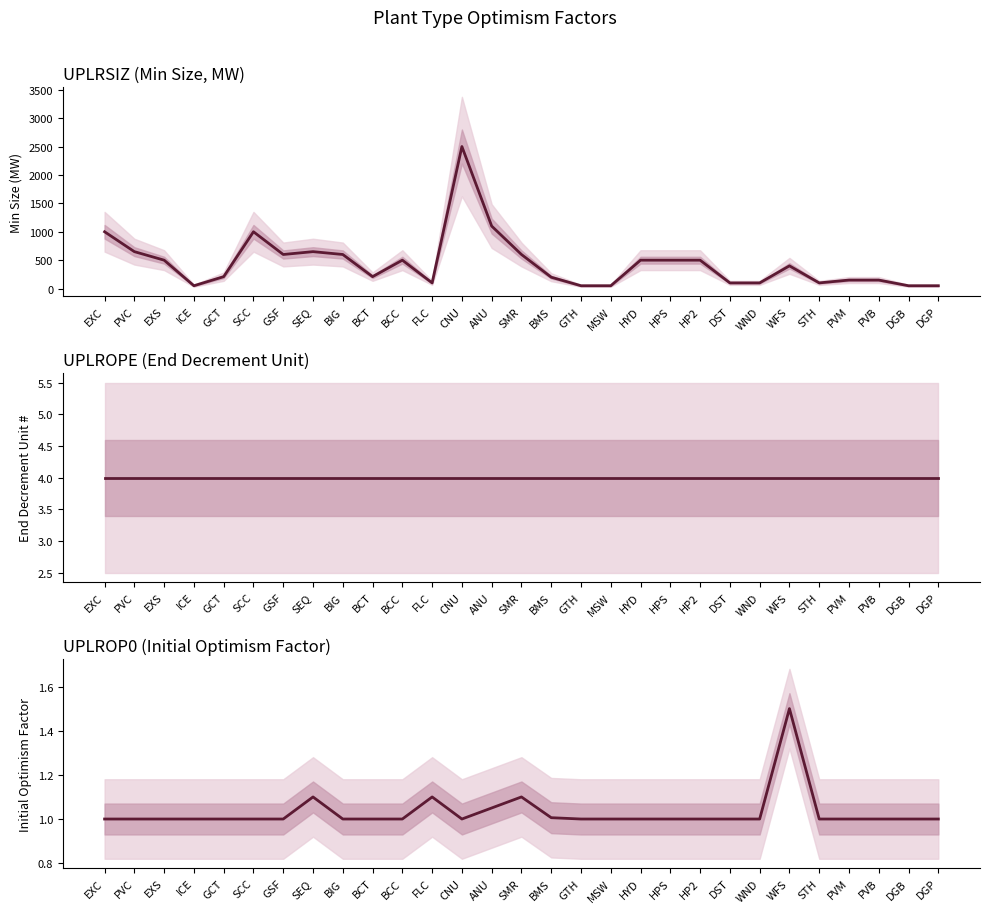

Is this an area chart (filled region under the line)?

No